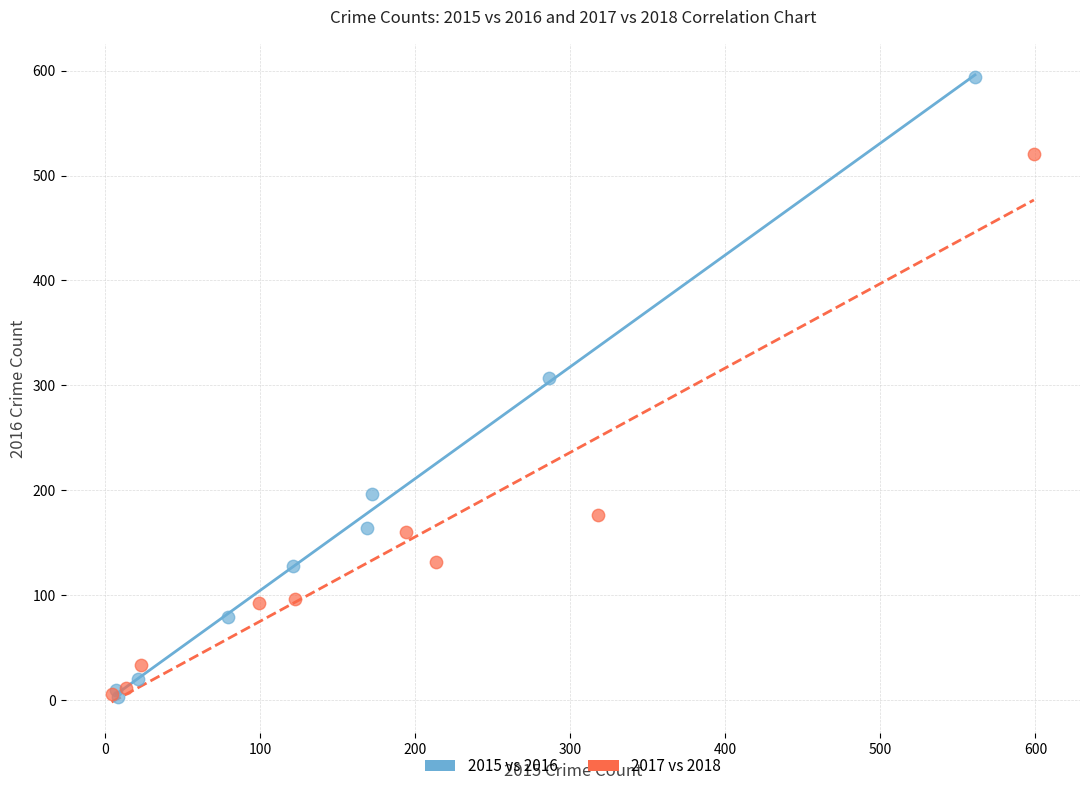

Which series reaches the maximum Y coordinate?

2015 vs 2016